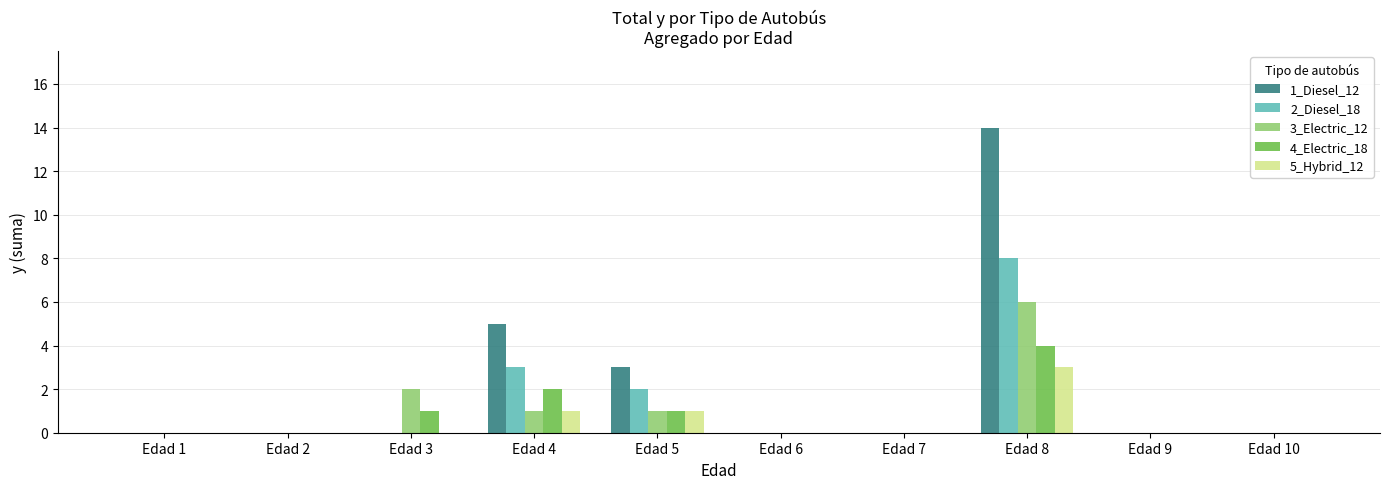

How many series are shown in this chart?

5